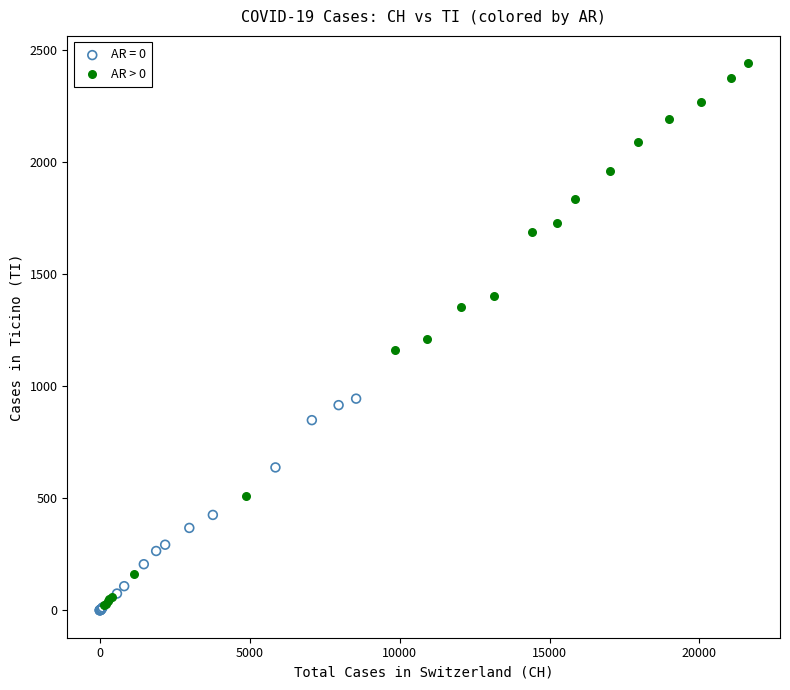

Which series reaches the maximum Y coordinate?

AR > 0